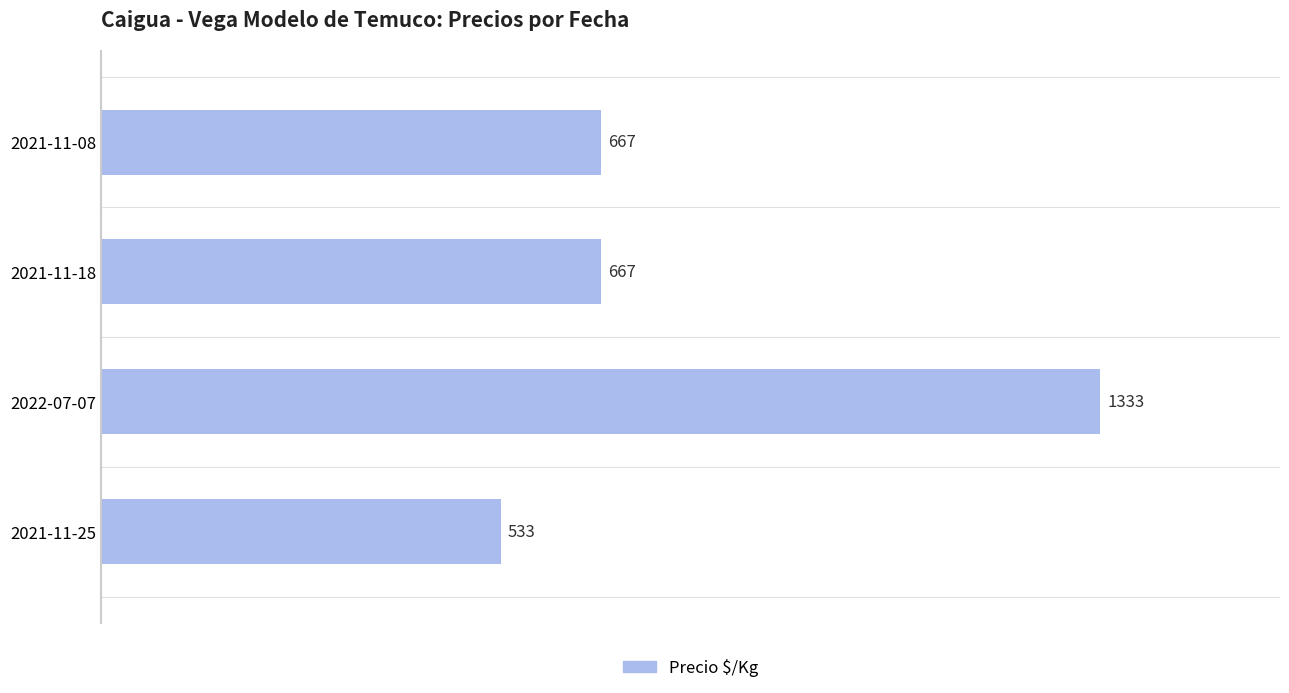

What is the change in value from 2021-11-18 to 2021-11-25?

-134